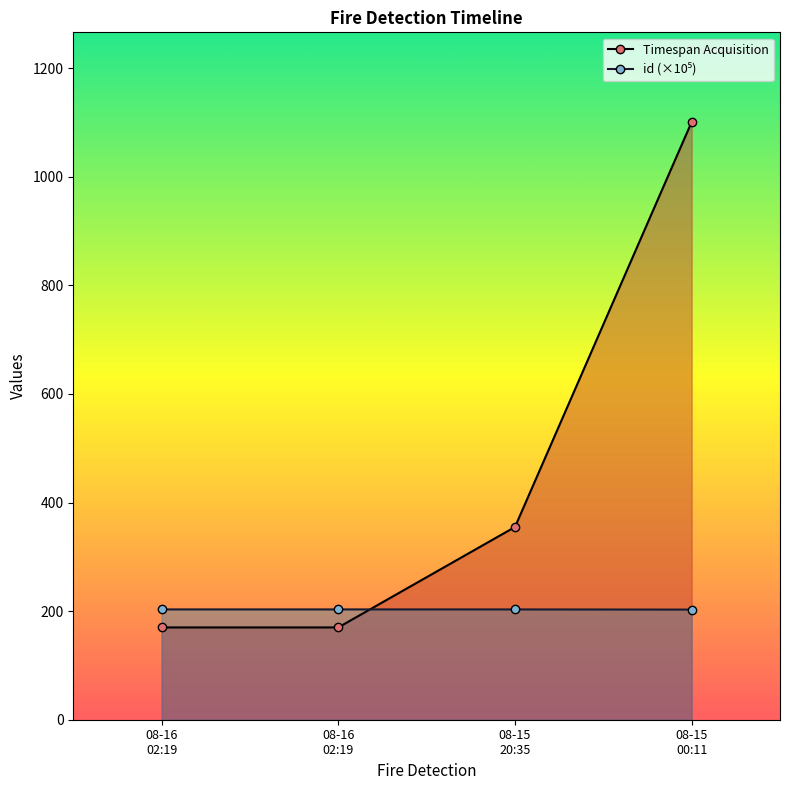

What is the sum of all Timespan Acquisition values?

1796.0